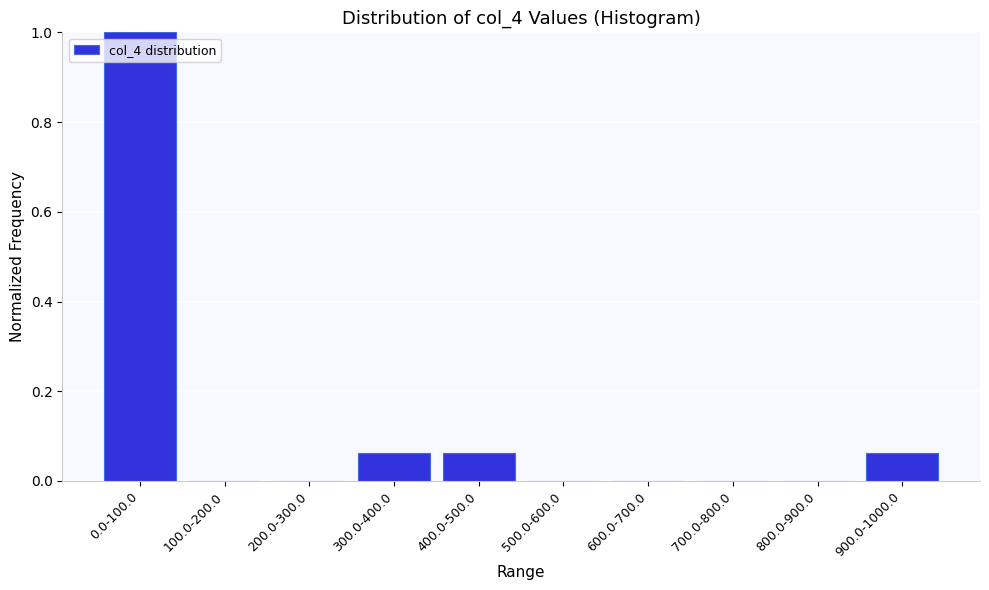

Which has a higher value, 800.0-900.0 or 300.0-400.0?

300.0-400.0